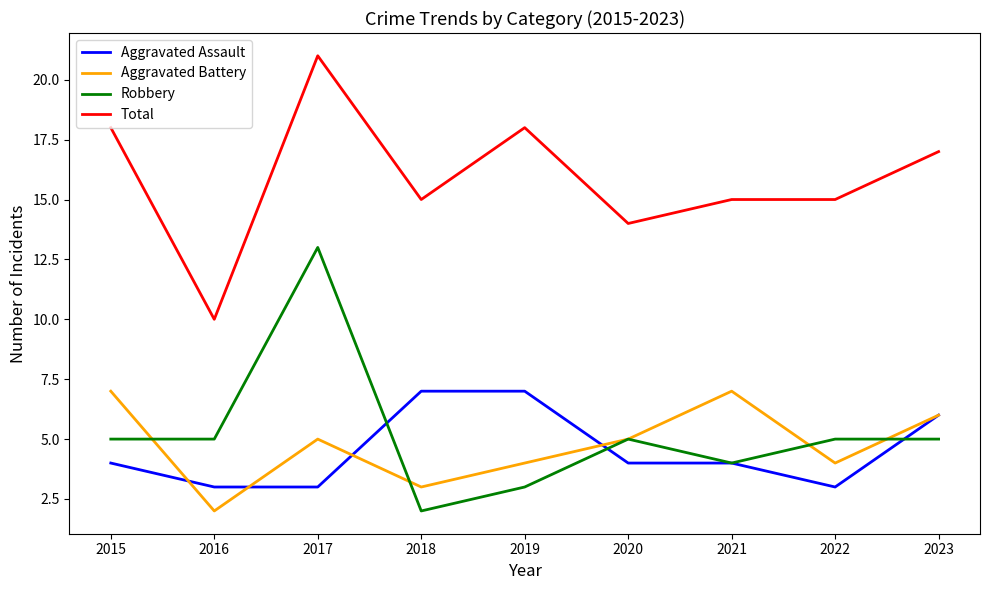

Rank the series at 2015 from lowest to highest value.

Aggravated Assault, Robbery, Aggravated Battery, Total